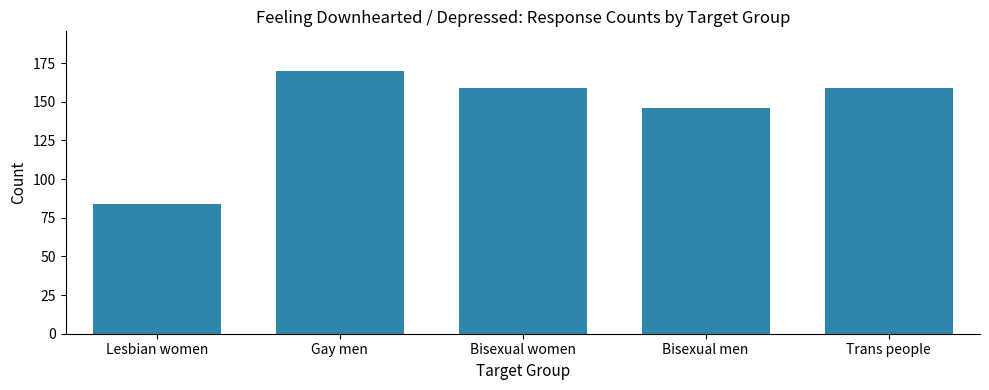

What is the minimum value shown in the chart?

84